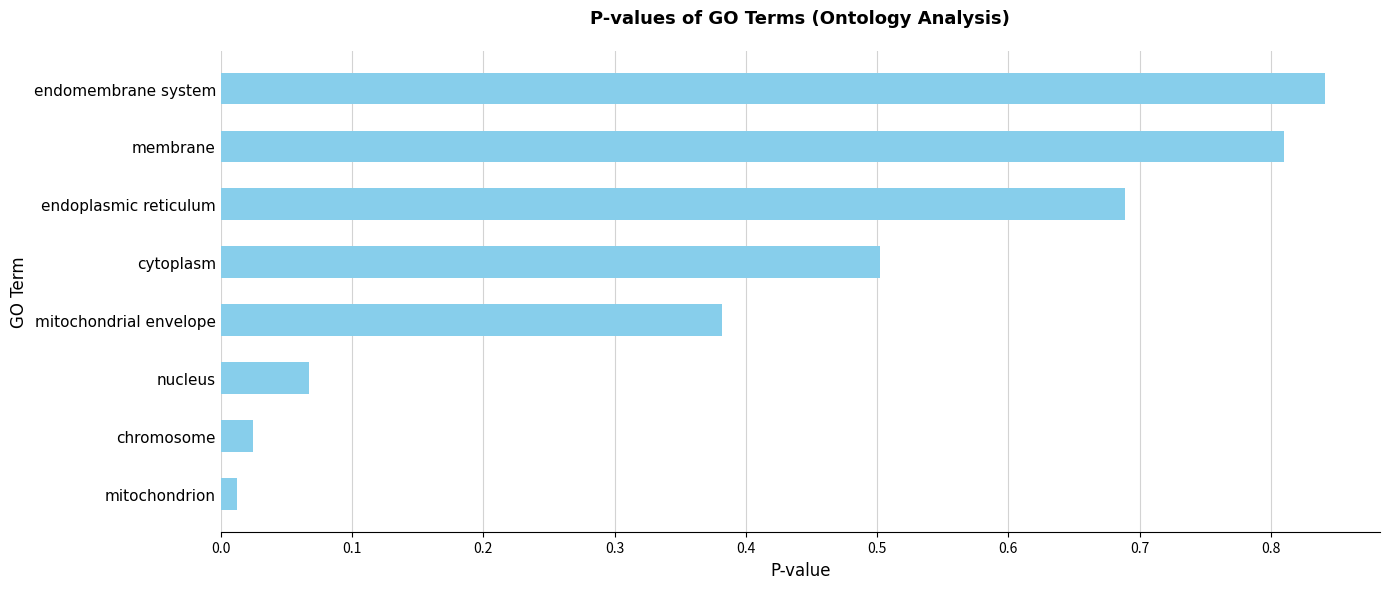

What is the difference between the values at nucleus and endoplasmic reticulum?

0.6